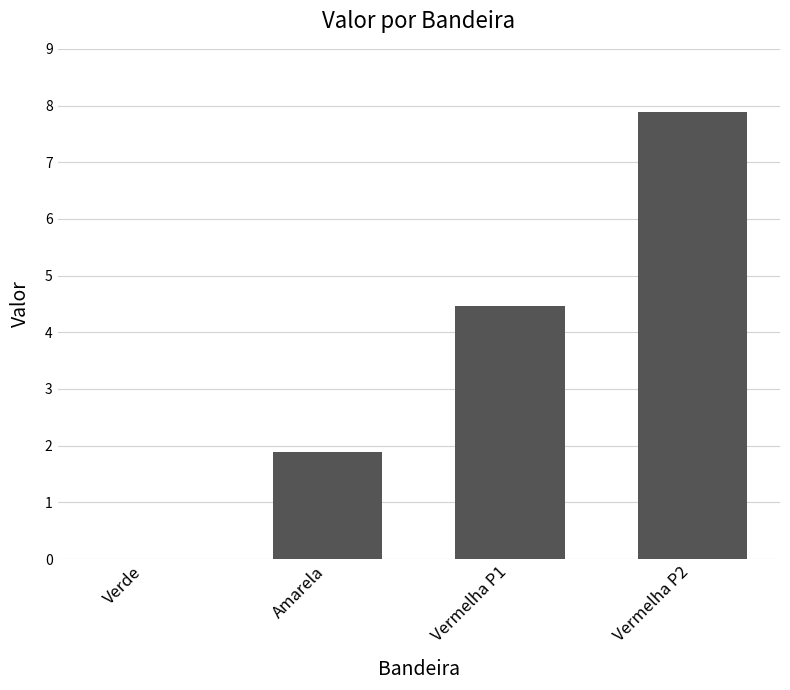

What is the sum of the values at Vermelha P2 and Amarela?

9.8